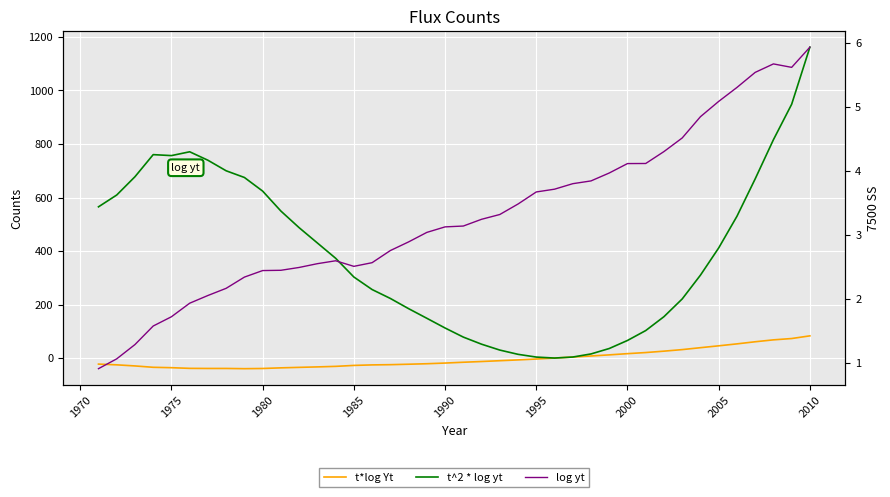

Is the value of t*log Yt at 1975 greater than the value of t^2 * log yt at 17?

No